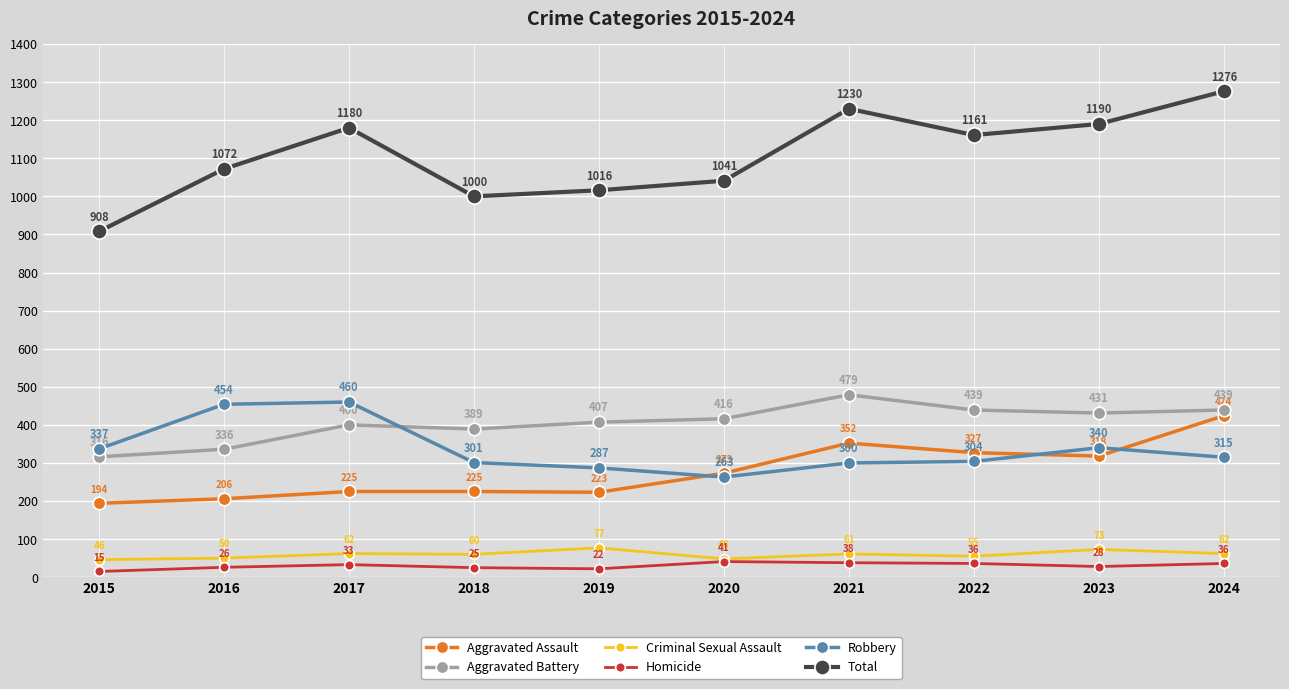

Count the number of categories in the chart.

10